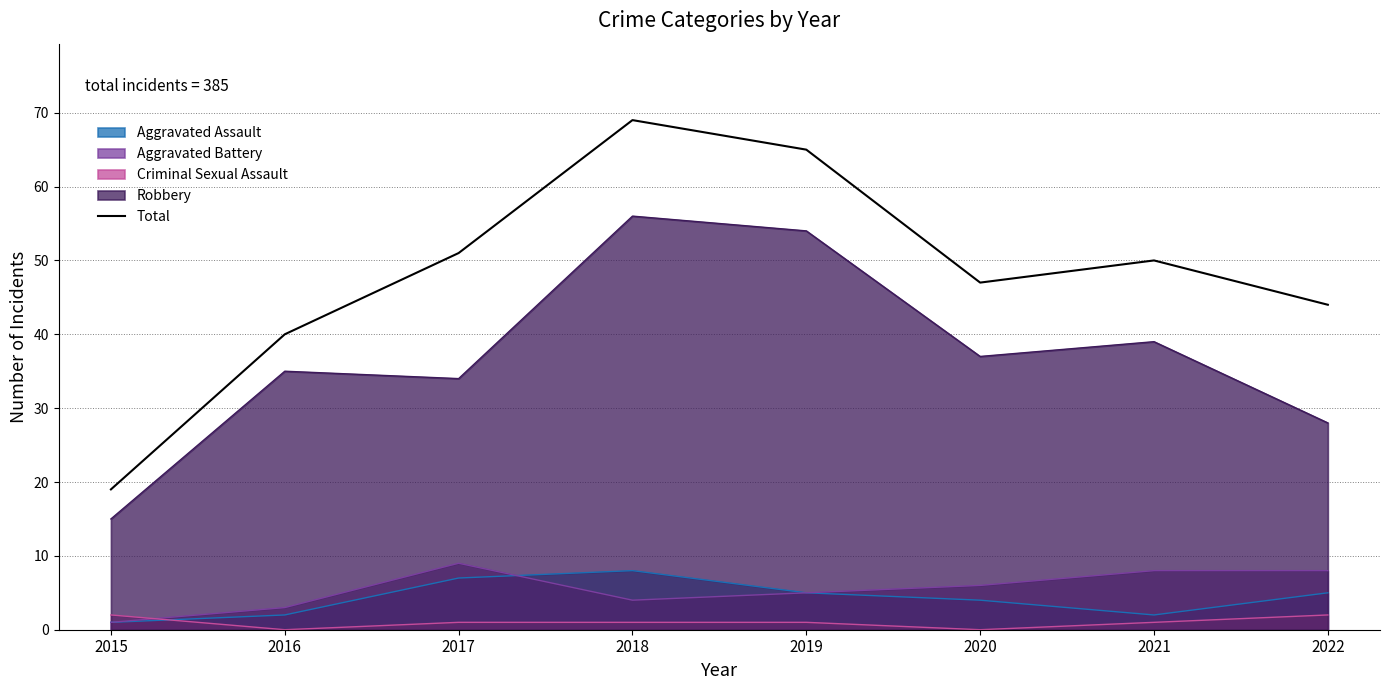

What value does the data have at 2018, to the nearest 10?

70